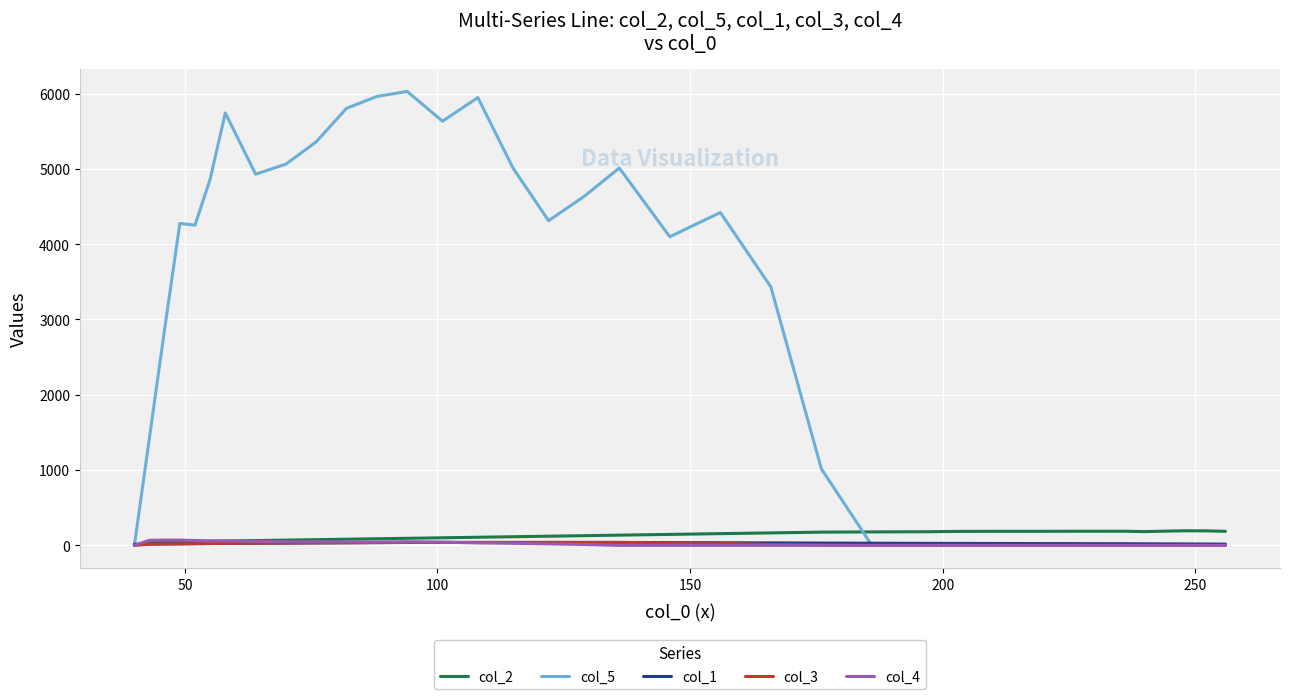

Which series ends up on top after the final intersection of col_2 and col_1?

col_2